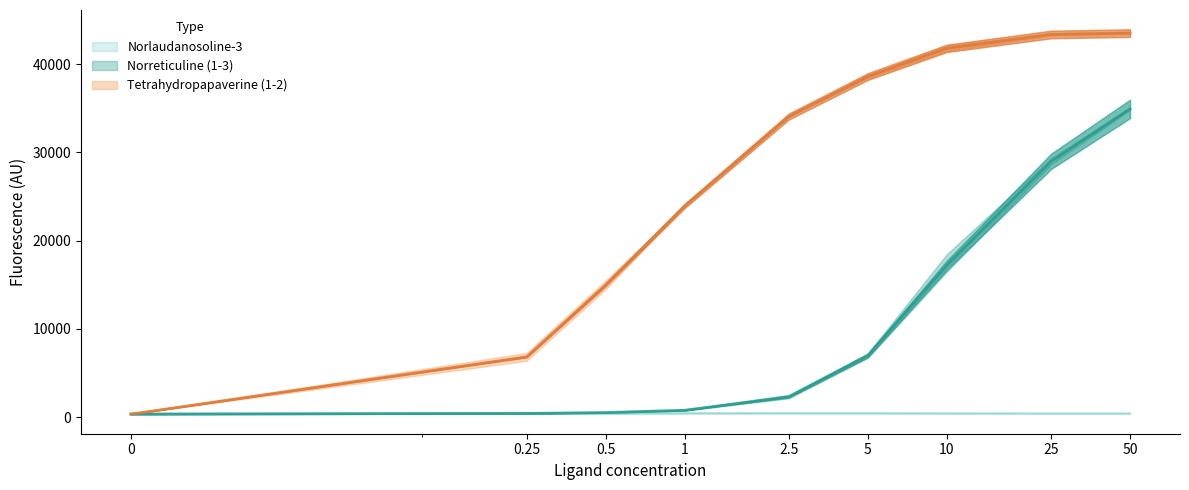

List the labels in order of Tetrahydropapaverine_1 value, smallest first.

0.0, 0.25, 0.5, 1.0, 2.5, 5.0, 10.0, 25.0, 50.0